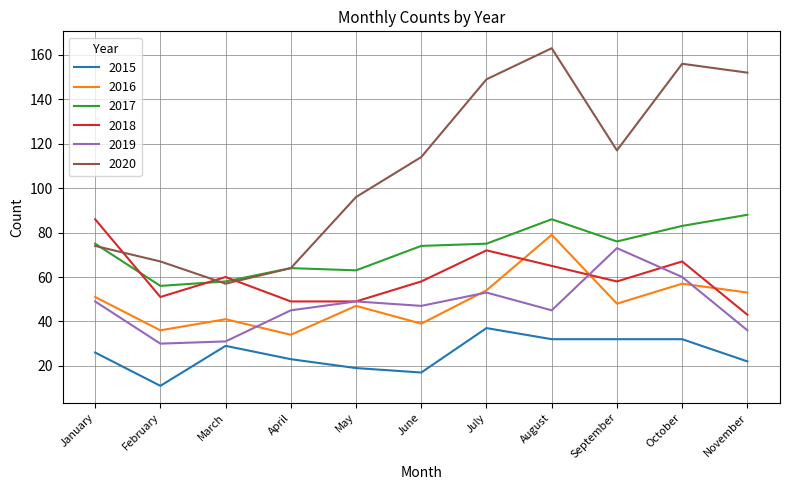

At how many categories does at least one series exceed 130?

4